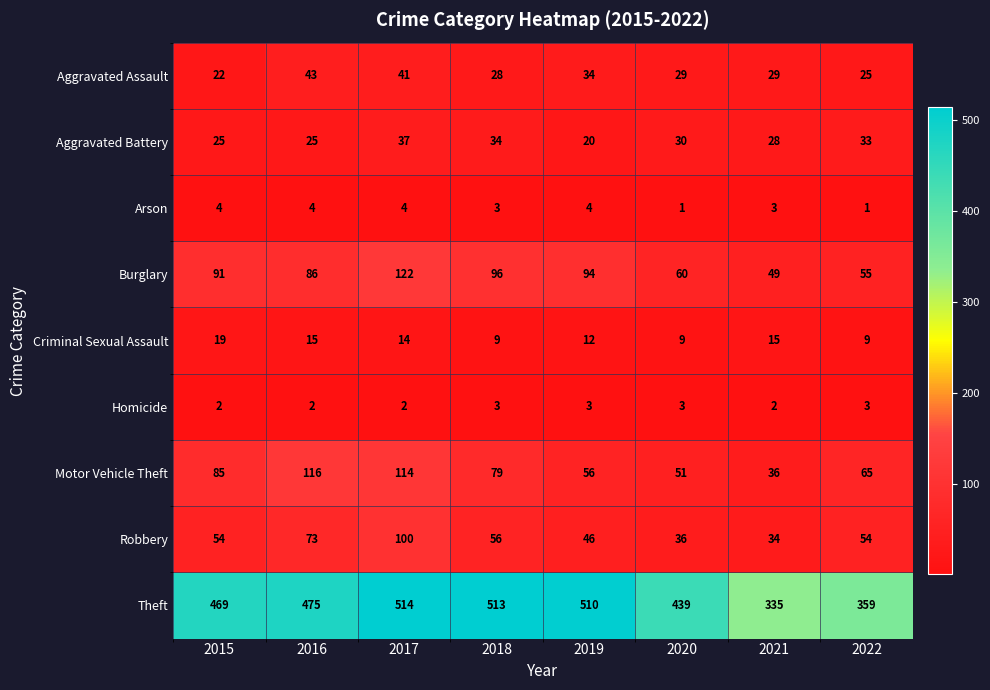

What is the smallest value displayed?

1